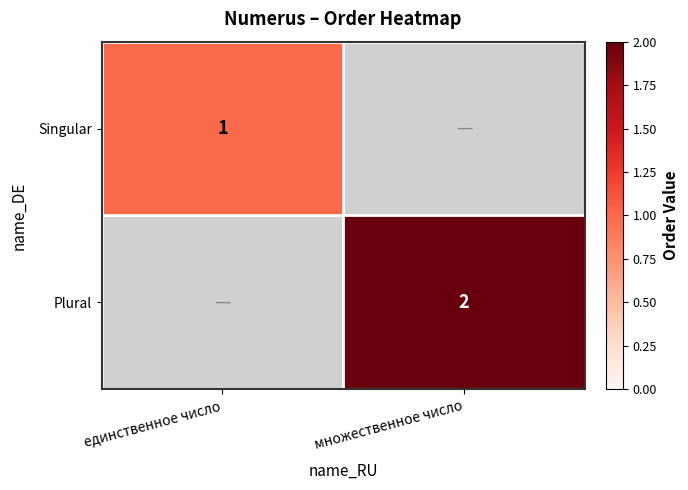

True or false: Singular has a value of 1 at единственное число.

True